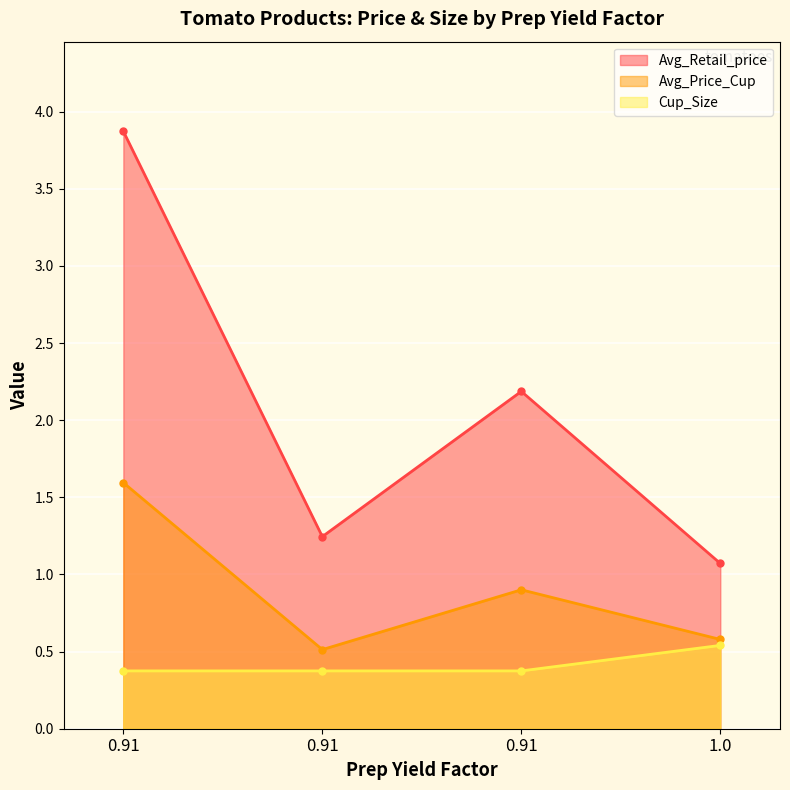

Where is the first local maximum for Avg_Retail_price?

0.91